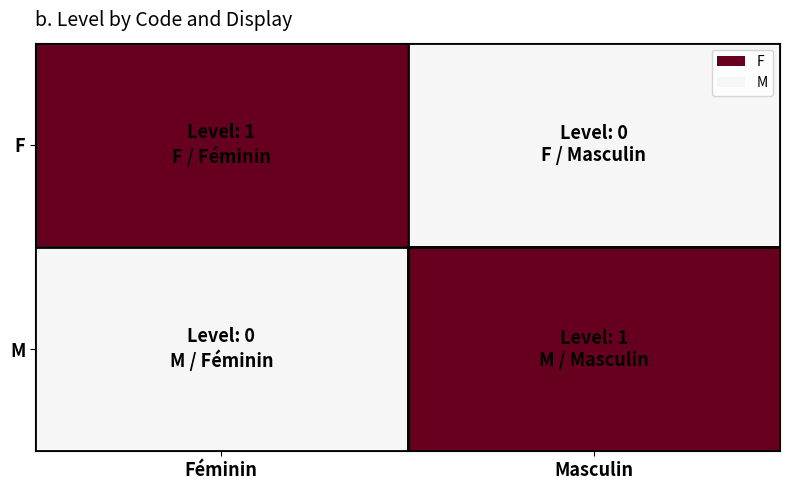

Reading left to right, extract all data points from this chart.

F: Féminin=1	Masculin=0
M: Féminin=0	Masculin=1